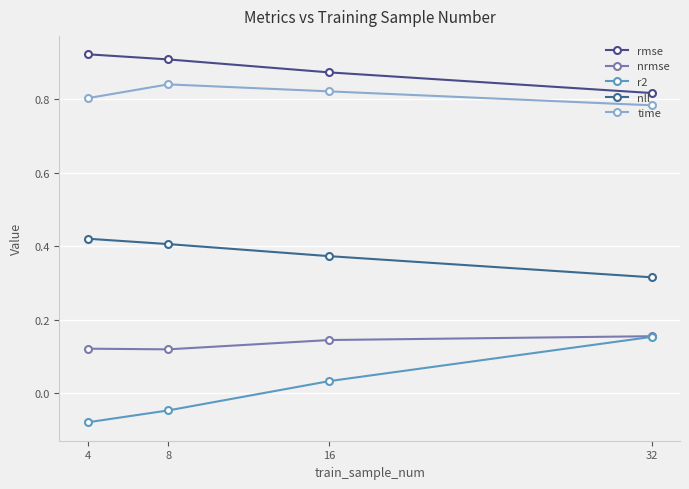

Is this an area chart (filled region under the line)?

No